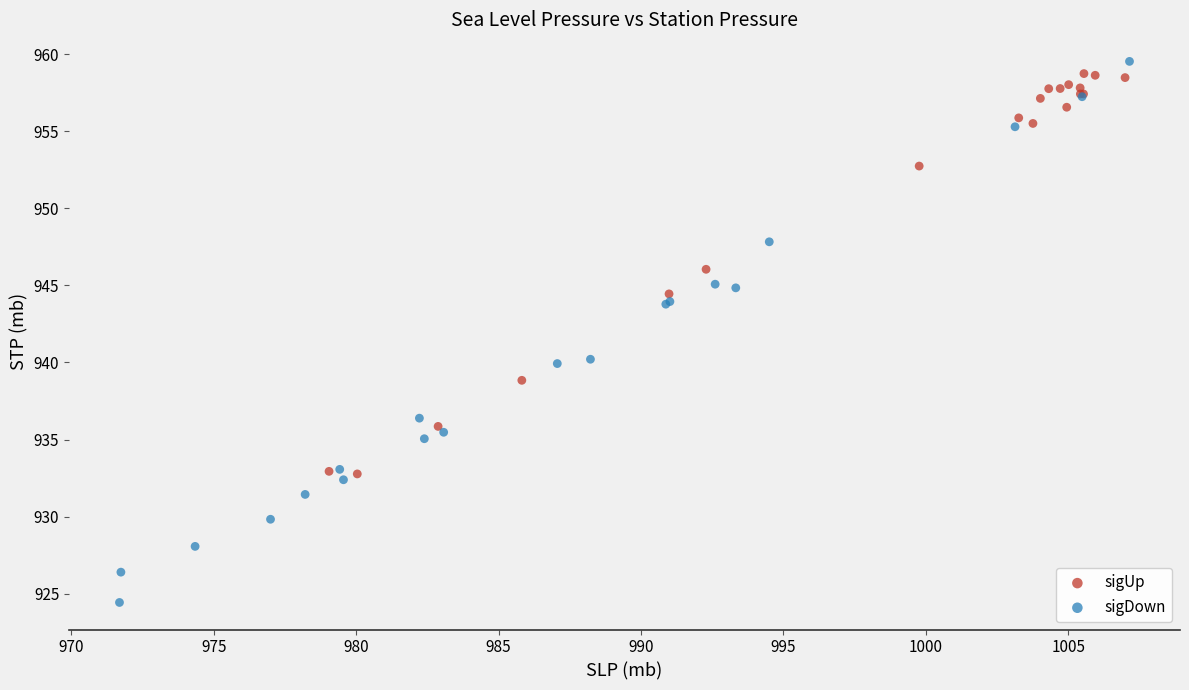

Which series reaches the maximum Y coordinate?

sigDown